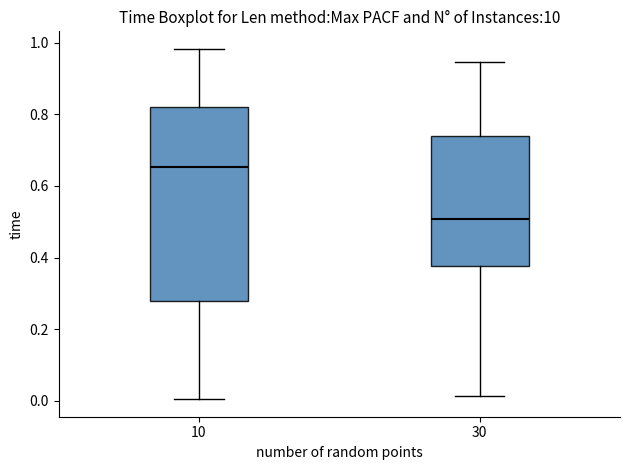

Which box's median line is the lowest?

30